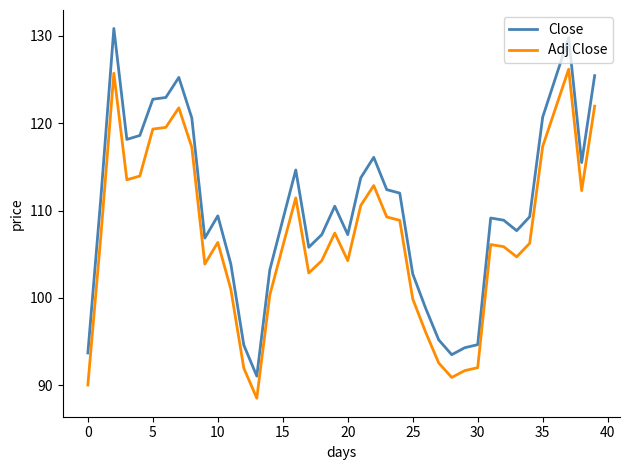

True or false: Adj Close and Close intersect in this chart.

False